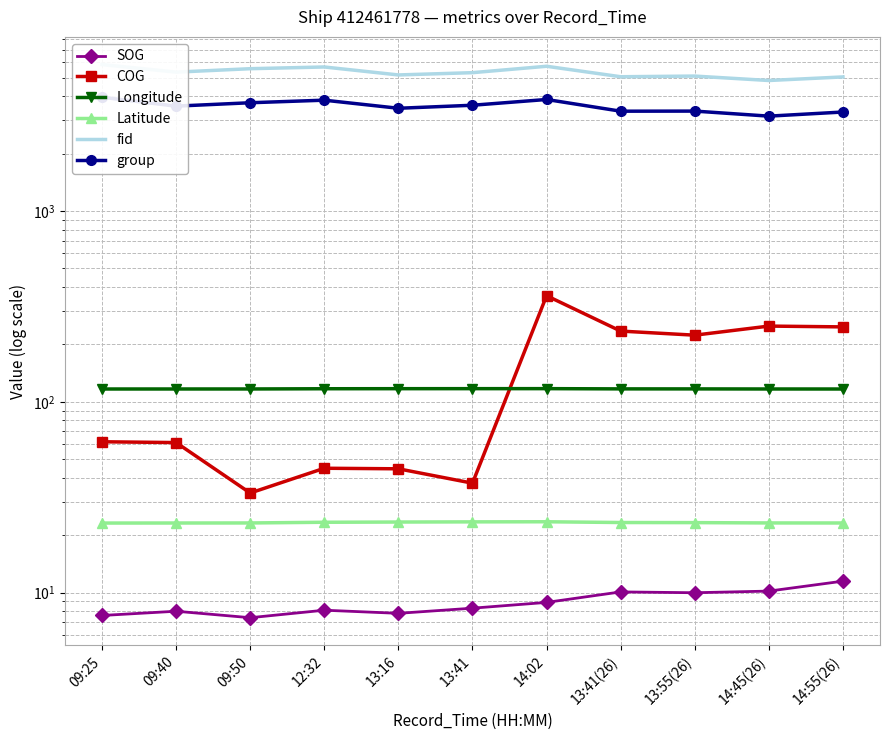

What is the difference between the group values at 09:50 and 13:55(26)?

354.0